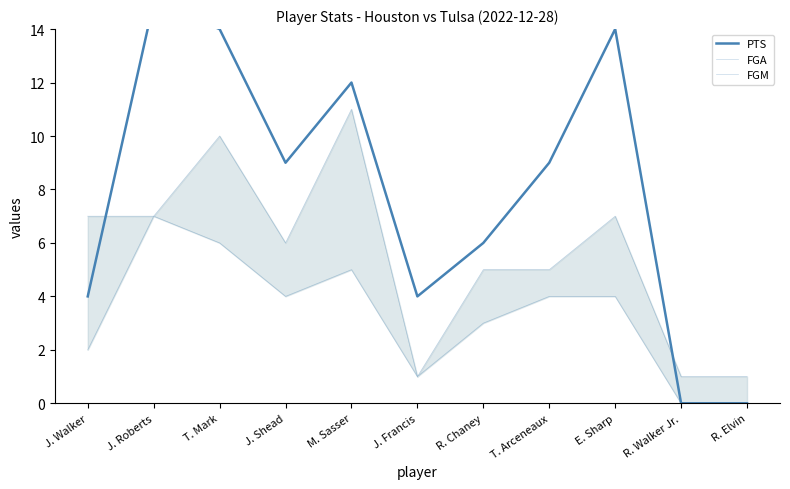

Which series changed the most between J. Walker and J. Francis?

FGA